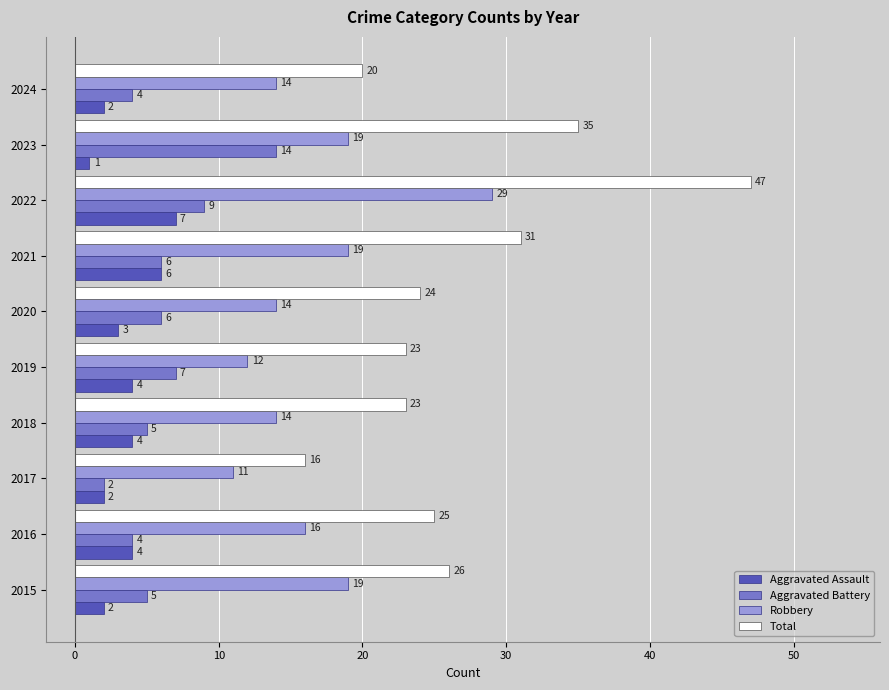

Which series has the widest spread of values?

Total